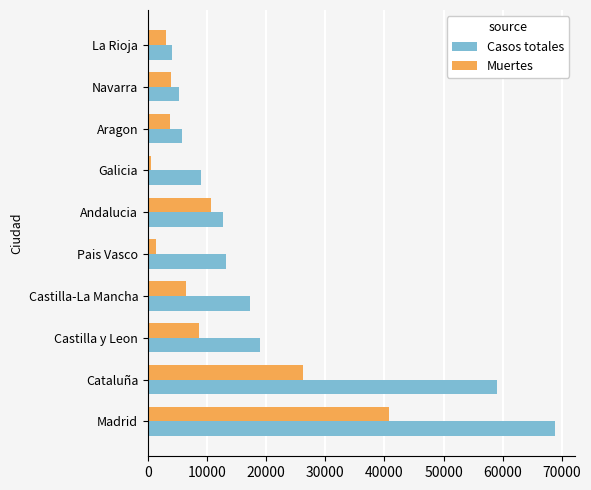

Which series has the widest spread of values?

Casos totales